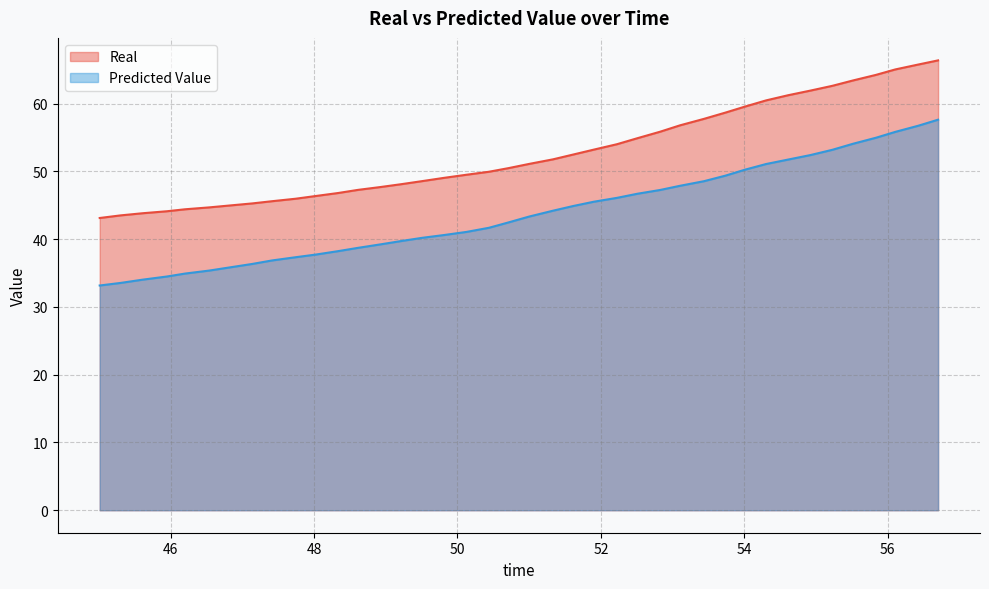

True or false: Real has more than 0 interior local peaks.

False